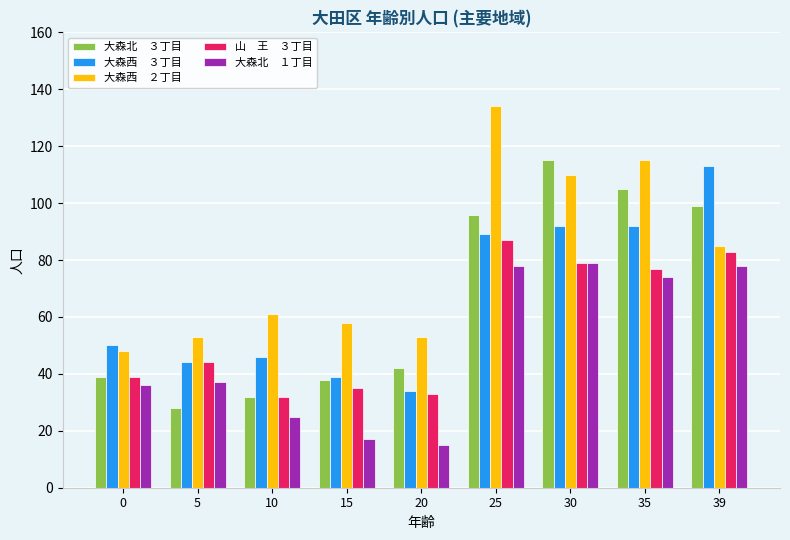

What is the spread (max minus min) of values at 10?

36